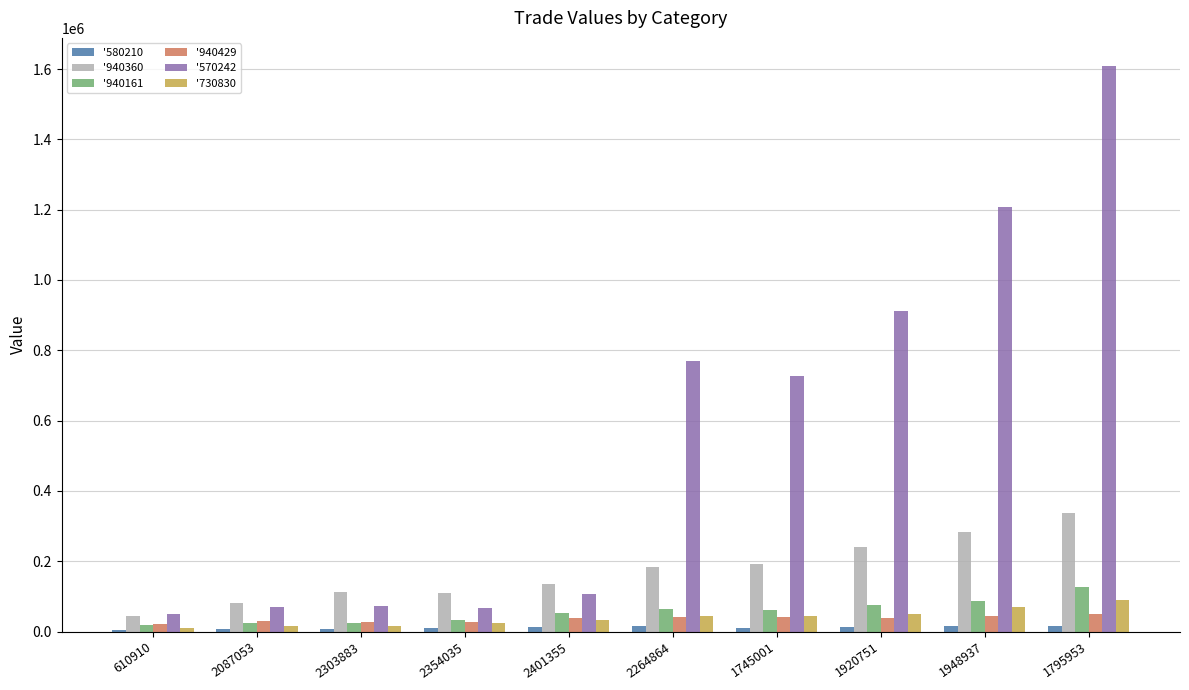

At which category is the sum across all series the highest?

1795953